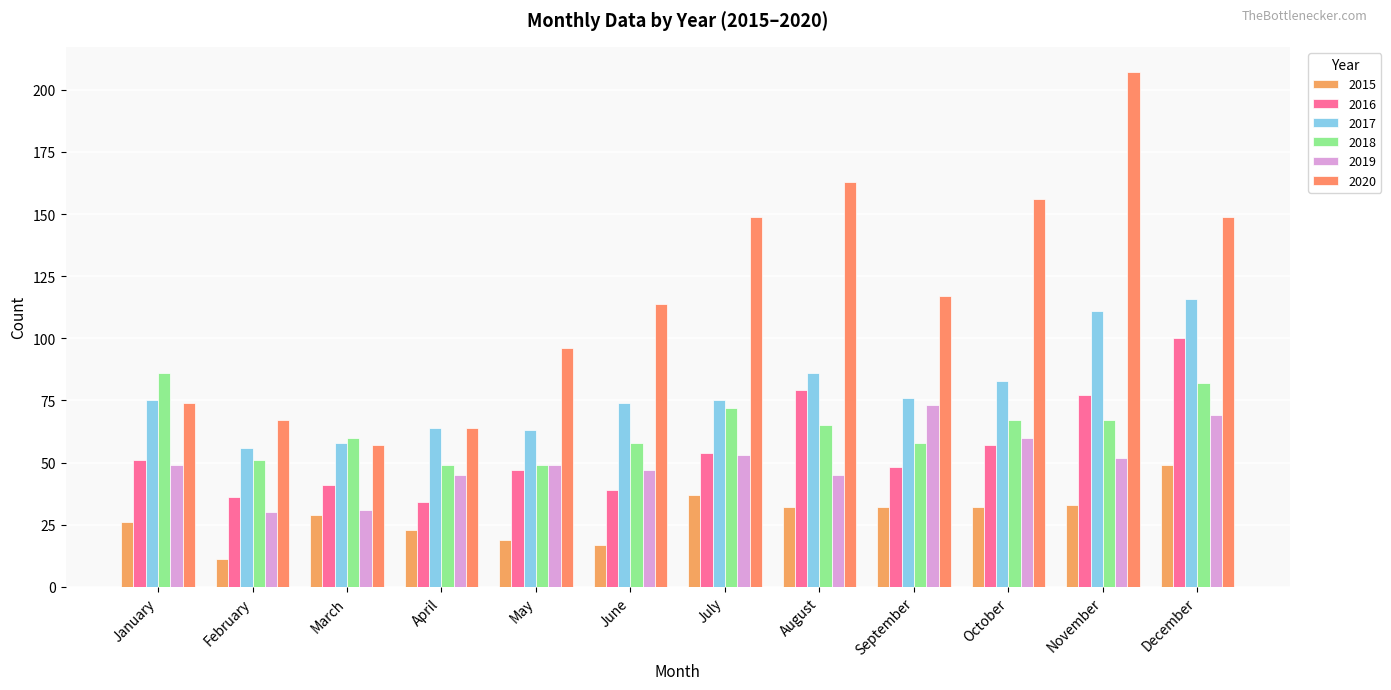

Reading right to left, what are all the values shown in this chart?

2015: December=49	November=33	October=32	September=32	August=32	July=37	June=17	May=19	April=23	March=29	February=11	January=26
2016: December=100	November=77	October=57	September=48	August=79	July=54	June=39	May=47	April=34	March=41	February=36	January=51
2017: December=116	November=111	October=83	September=76	August=86	July=75	June=74	May=63	April=64	March=58	February=56	January=75
2018: December=82	November=67	October=67	September=58	August=65	July=72	June=58	May=49	April=49	March=60	February=51	January=86
2019: December=69	November=52	October=60	September=73	August=45	July=53	June=47	May=49	April=45	March=31	February=30	January=49
2020: December=149	November=207	October=156	September=117	August=163	July=149	June=114	May=96	April=64	March=57	February=67	January=74